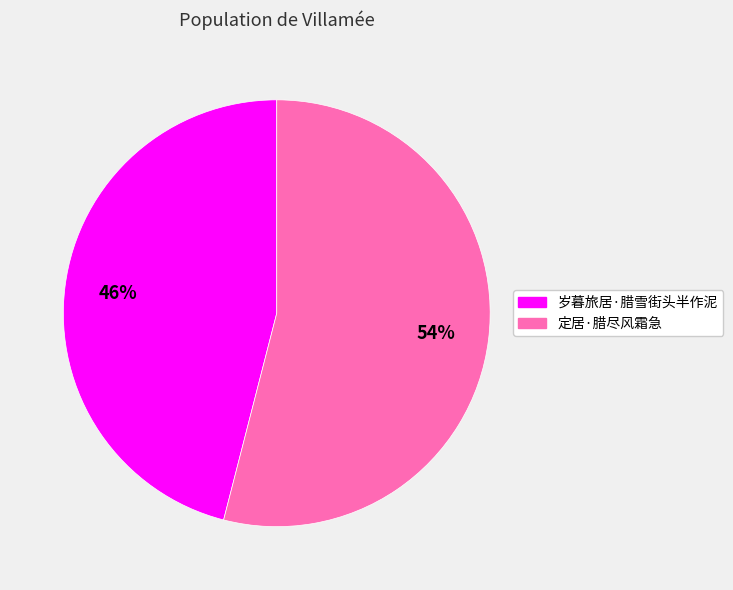

Is there a majority slice in this chart?

Yes